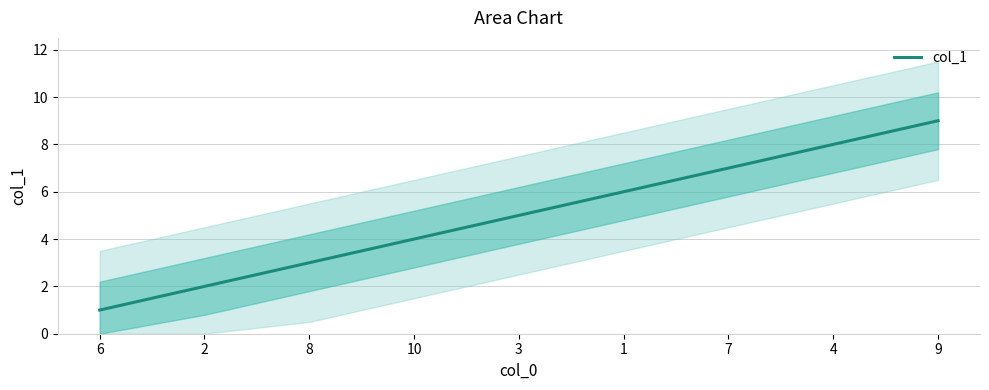

Which category has the highest value across all series?

9